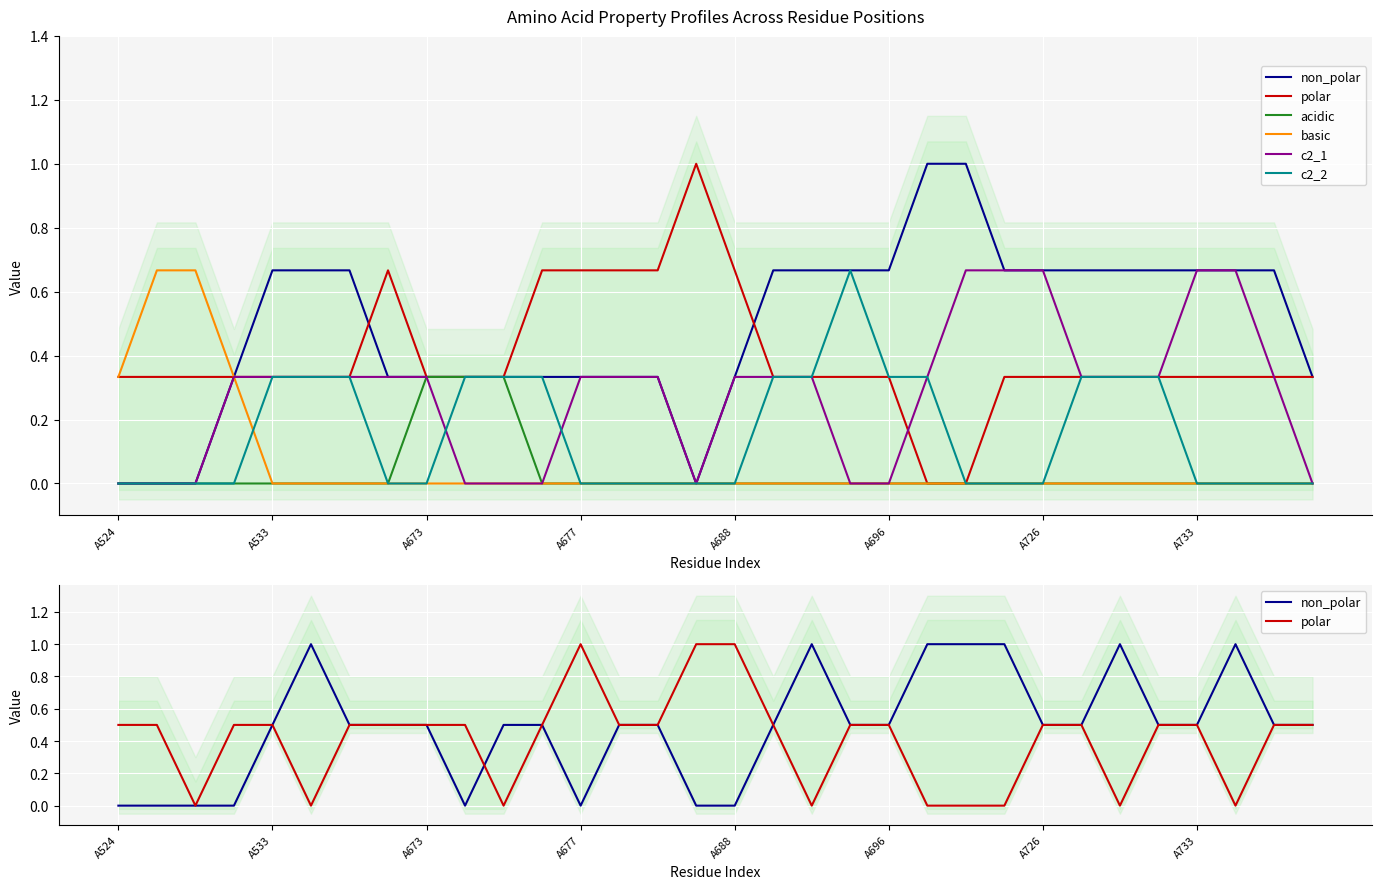

What is the total value across all series at 11?

1.3